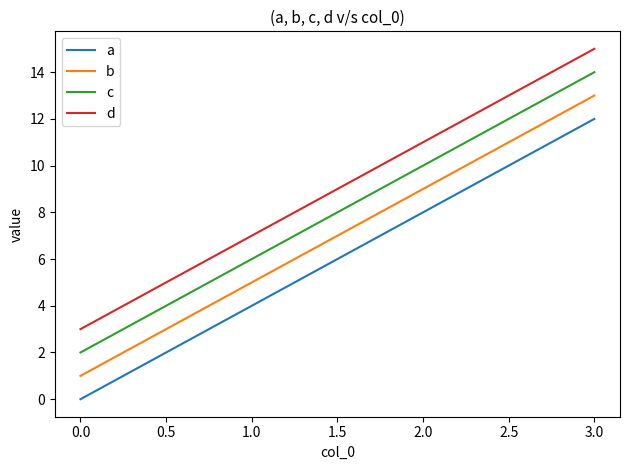

What are all the series names shown in the legend?

a, b, c, d